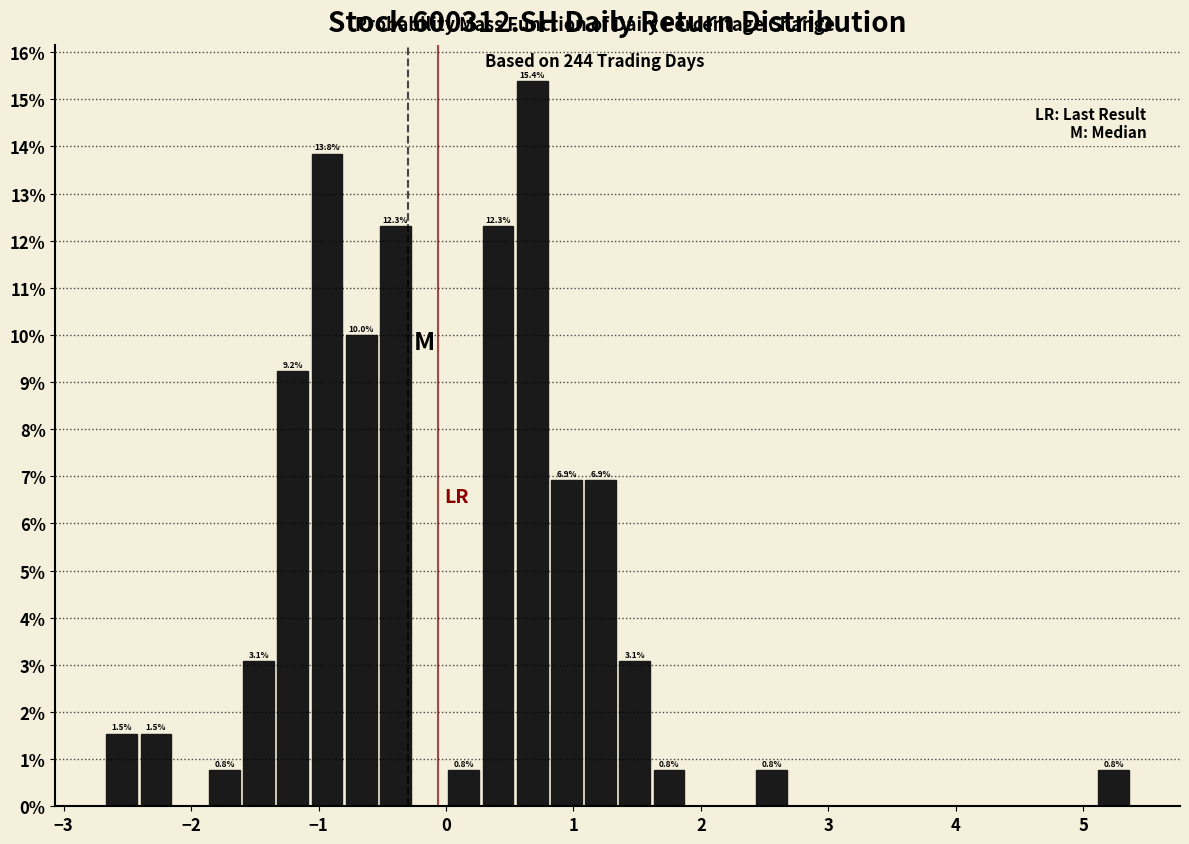

Read against the x-axis, roughly where is the centre of the tallest bar?

0.7